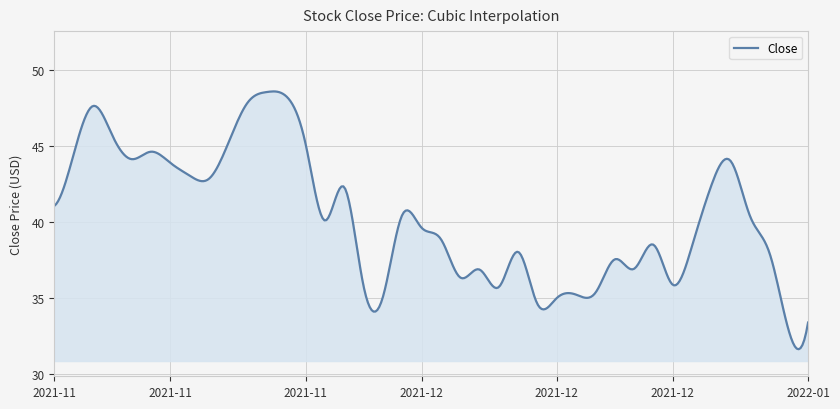

What is the smallest value displayed?

31.6